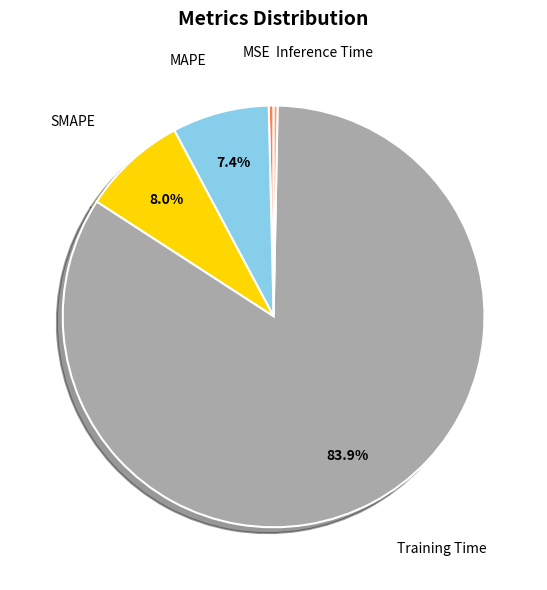

Does any single category account for the majority?

Yes